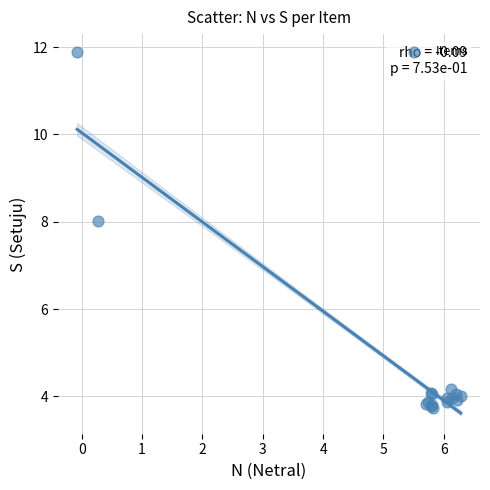

What Y value in the scatter plot is closest to 7?

8.0